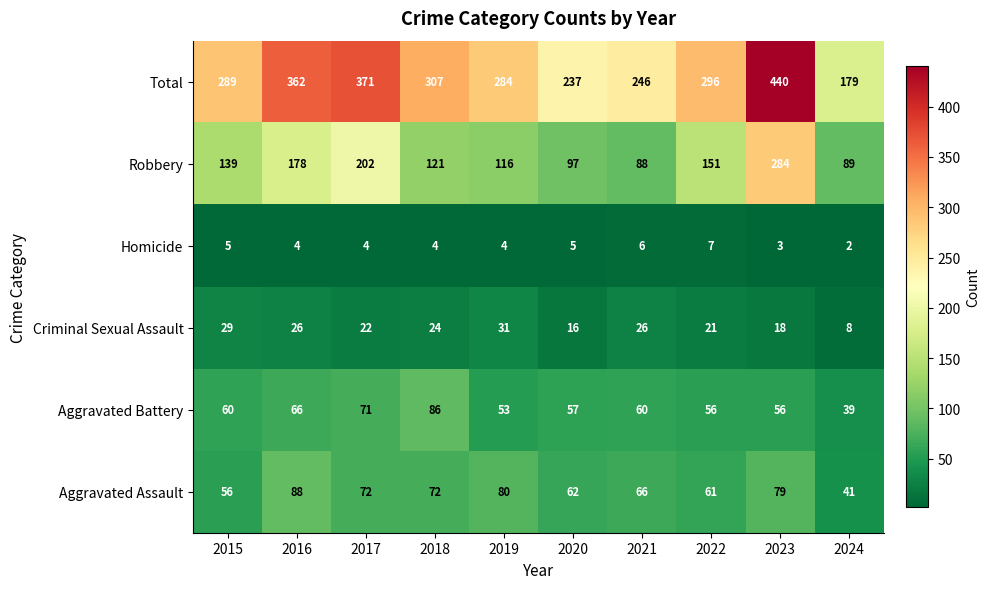

At which category is the sum across all series the highest?

2023